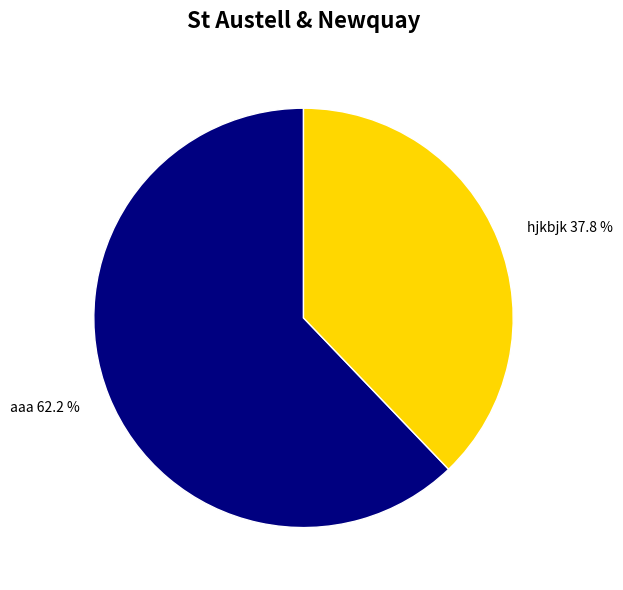

Is the sum of hjkbjk and aaa greater than half?

Yes